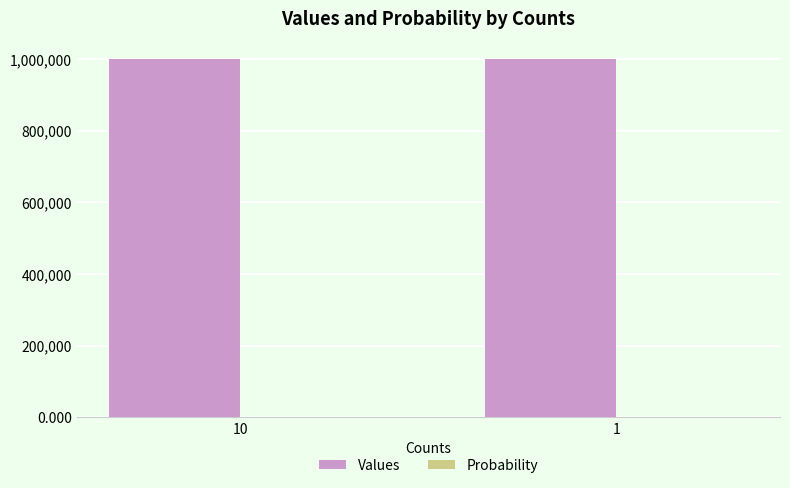

The value of Values at 10 is 1389190.3. True or false?

False